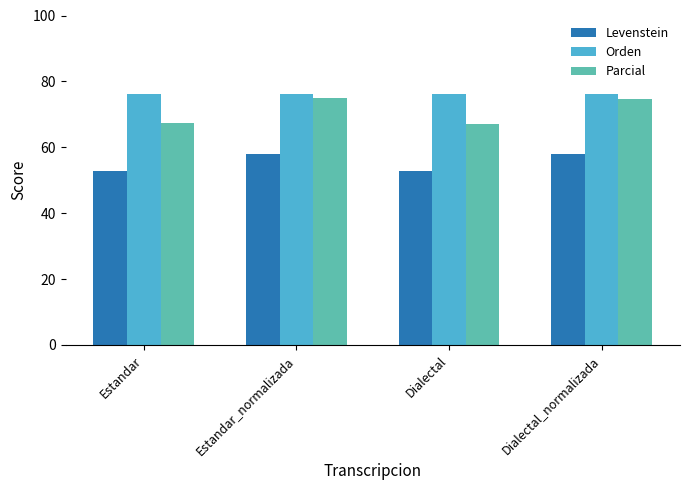

What is the spread (max minus min) of values at Estandar_normalizada?

18.0